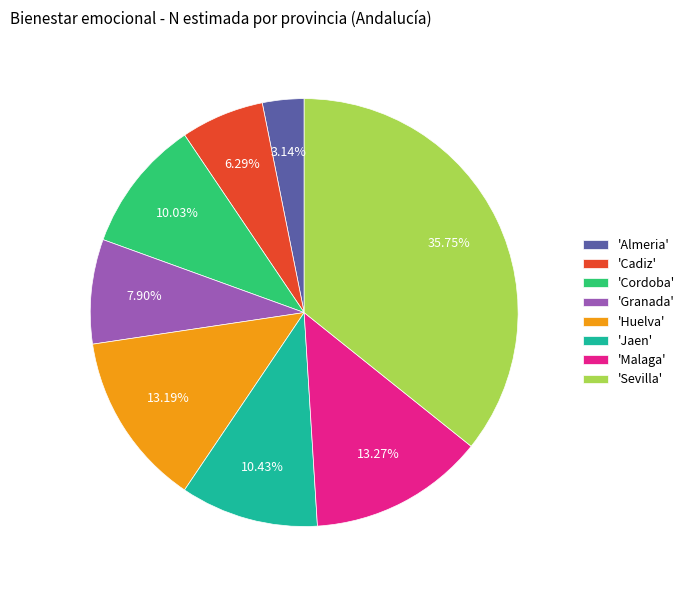

Approximately how many times larger is the value at 'Sevilla' compared to 'Jaen'?

3.4